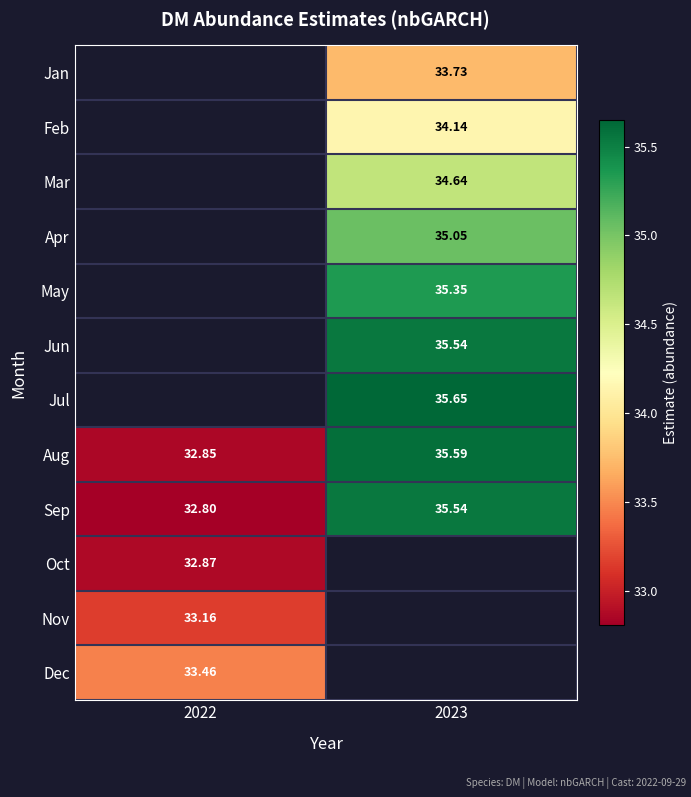

What is the greatest value displayed?

35.6